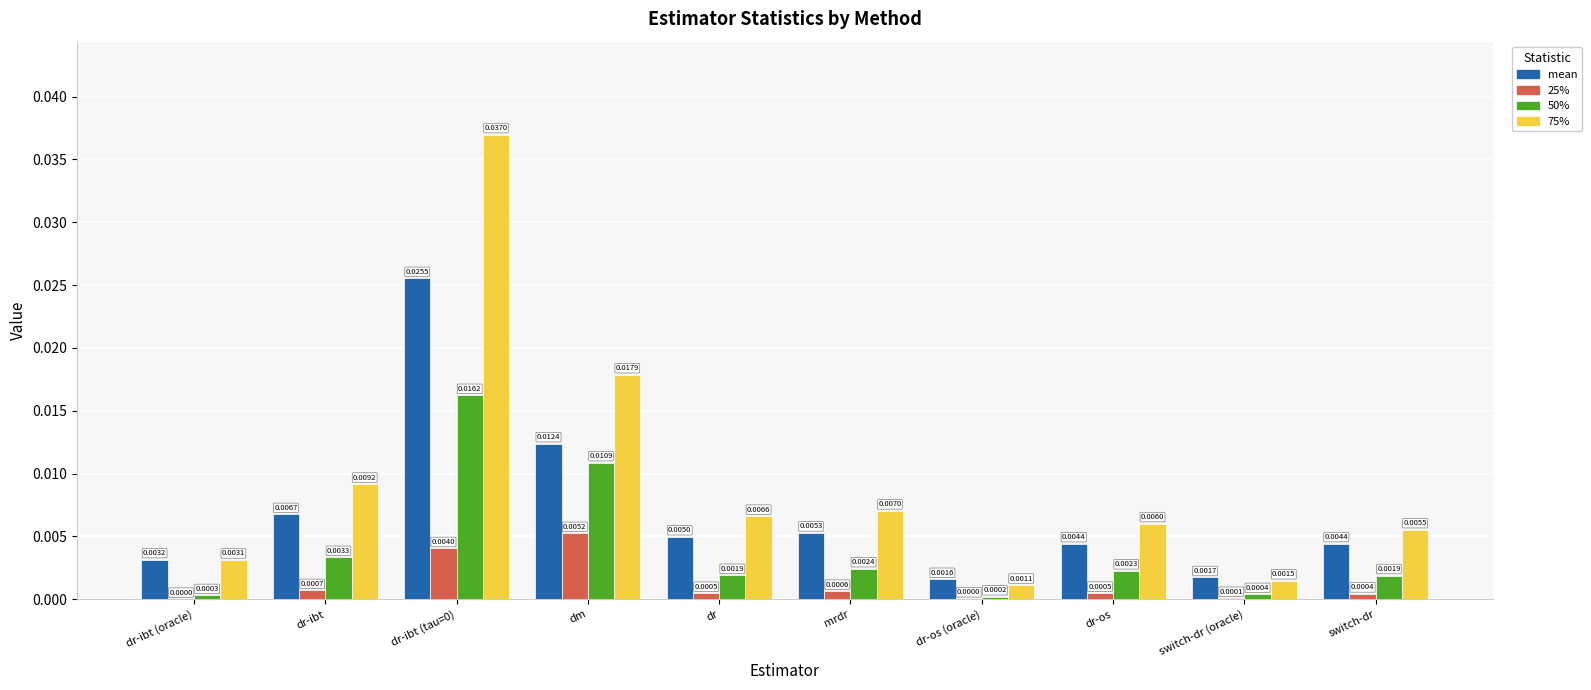

At which label is 75% closest to 0?

dr-os (oracle)